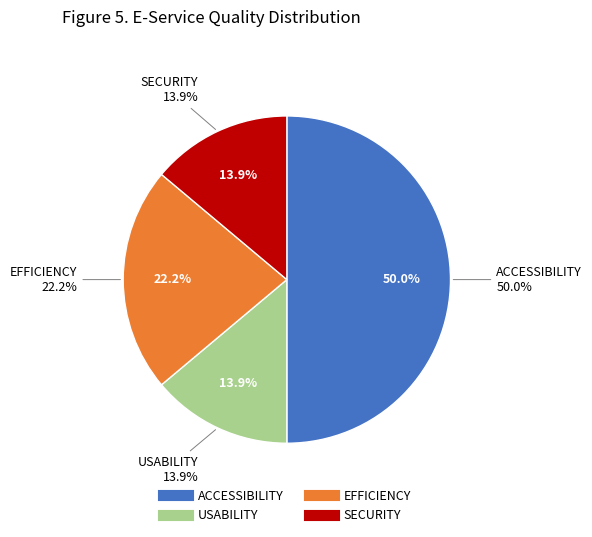

How many slices are in this pie chart?

4